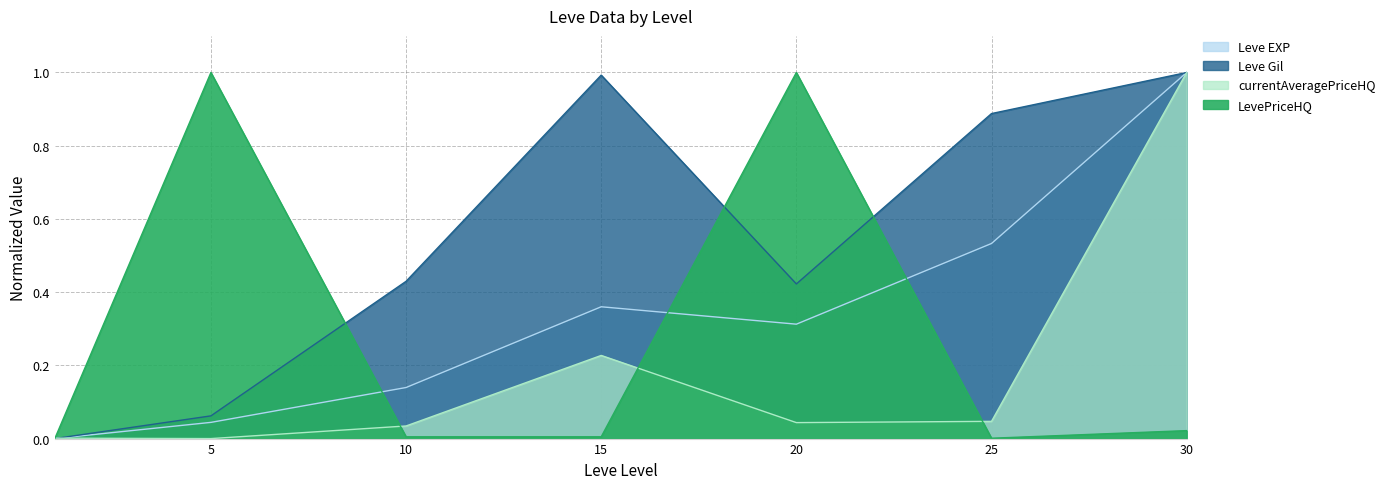

Does the chart display data point markers on the line(s)?

No